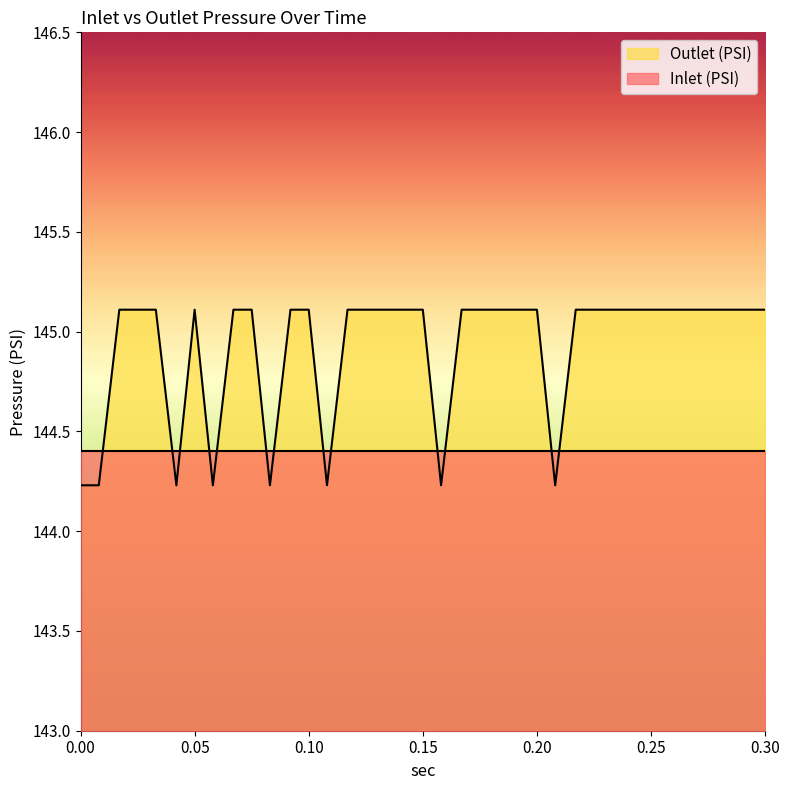

The chart shows a value of 145.1 at 0.292. True or false?

True